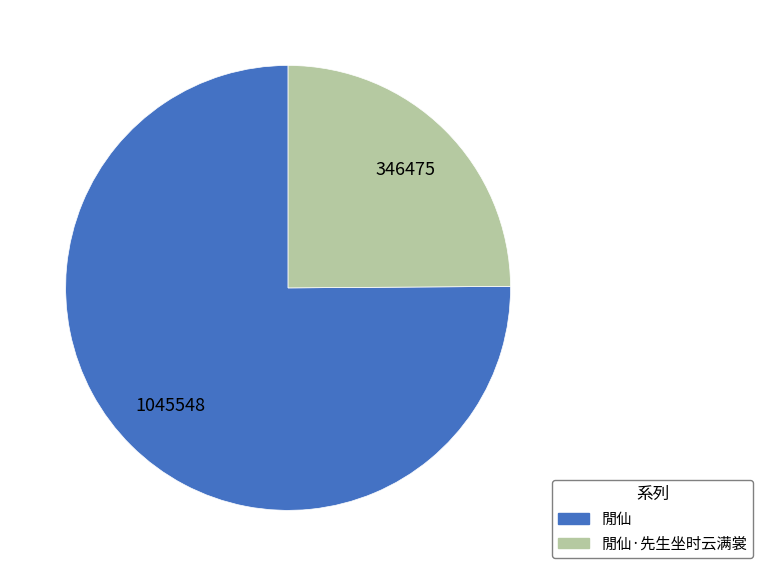

Does any single category account for the majority?

Yes